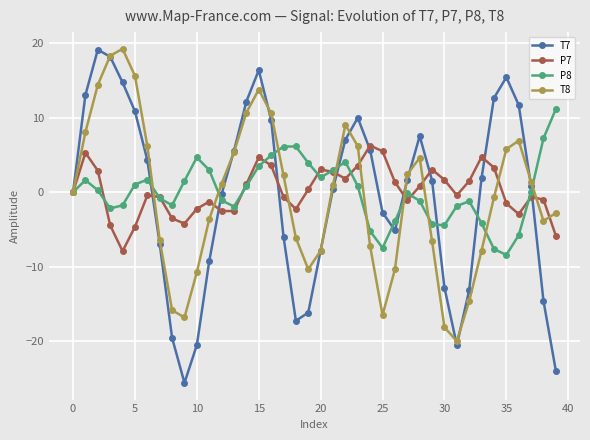

What is the minimum value for P7?

-7.9